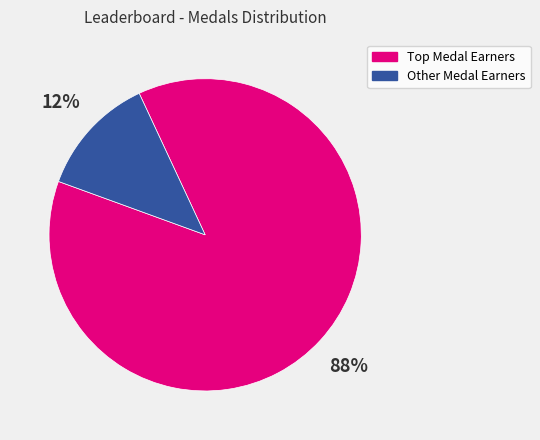

Is there any slice that represents more than half of the pie?

Yes